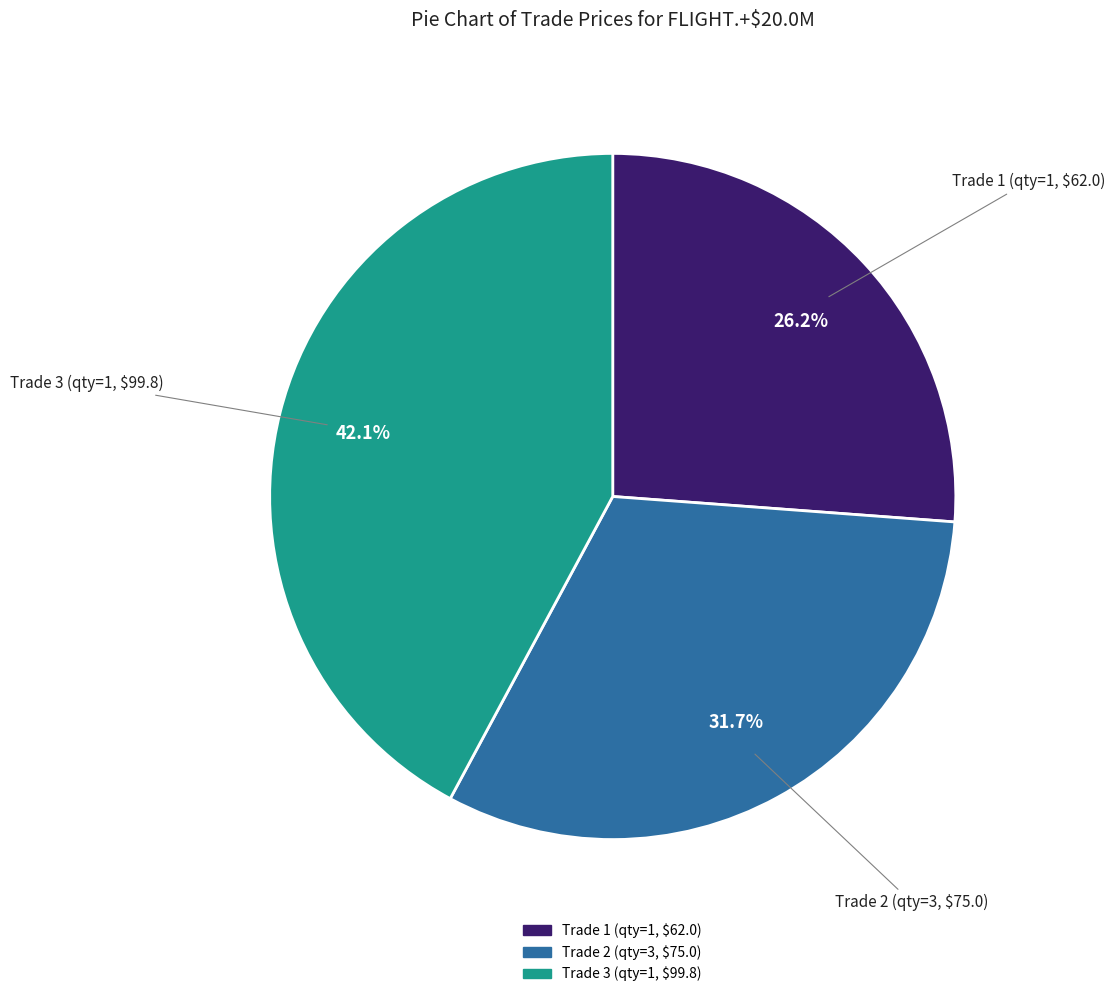

Is Trade 1 (qty=1, $62.0) the majority of the pie?

No